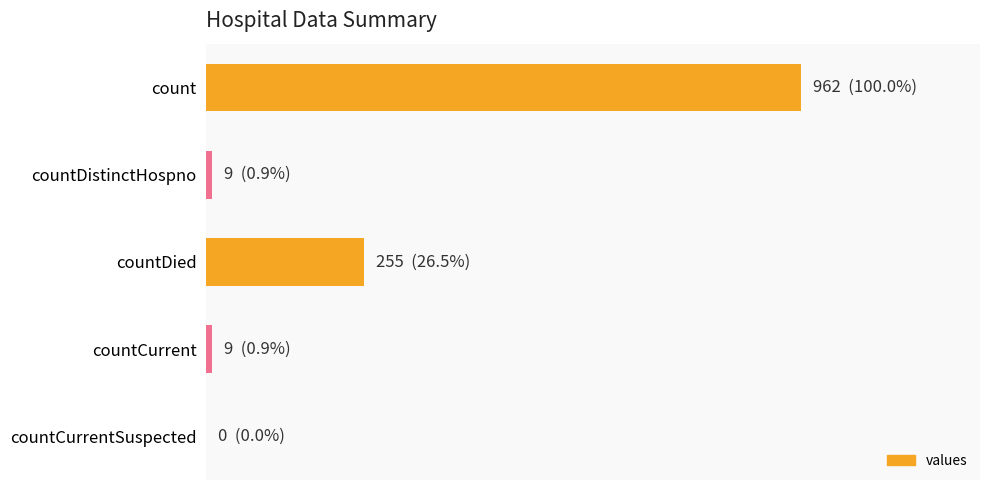

Are the bars horizontal?

Yes